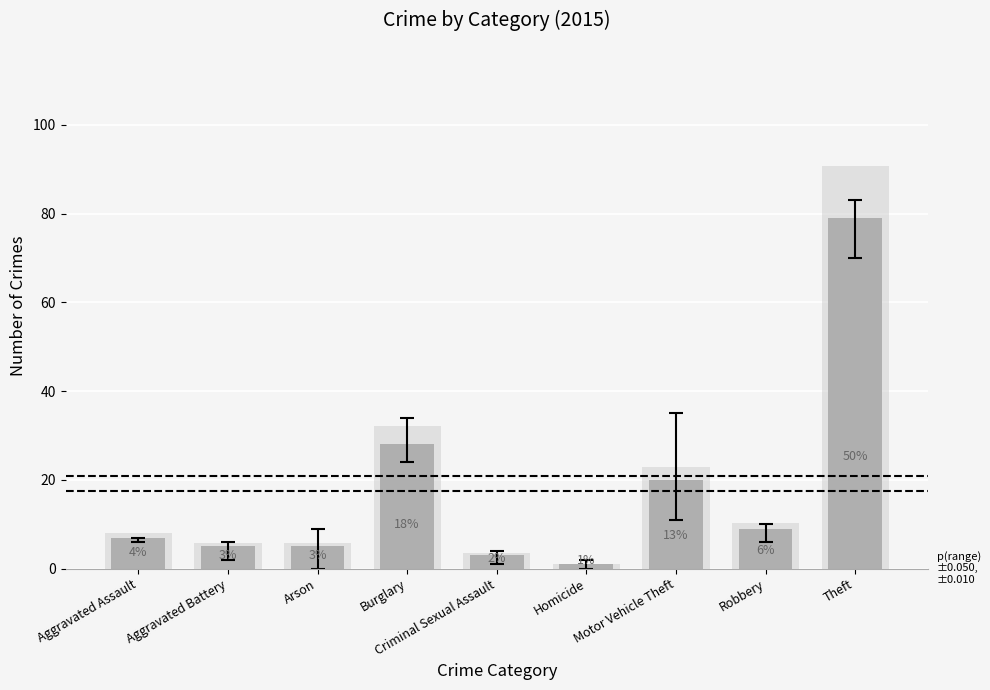

Is the value of 2019 at Homicide greater than the value of 2015 at Robbery?

No